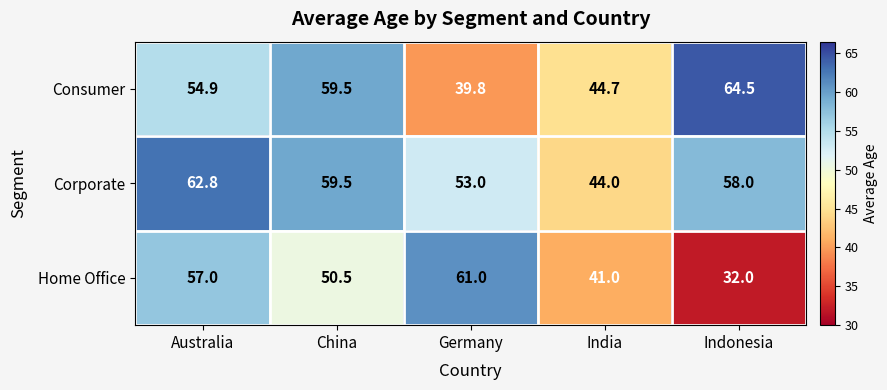

Reading left to right, list all the values displayed in this chart.

Consumer: 54.9	59.5	39.8	44.7	64.5
Corporate: 62.8	59.5	53.0	44.0	58.0
Home Office: 57.0	50.5	61.0	41.0	32.0